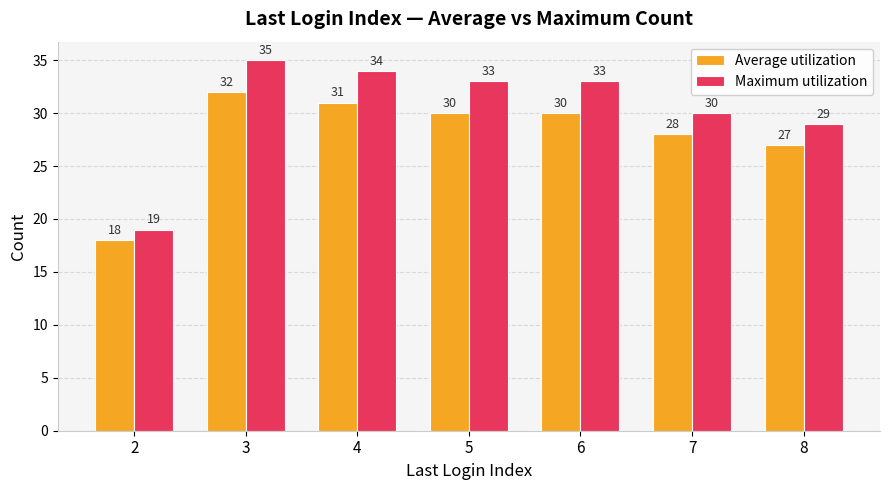

What is the minimum value shown in the chart?

18